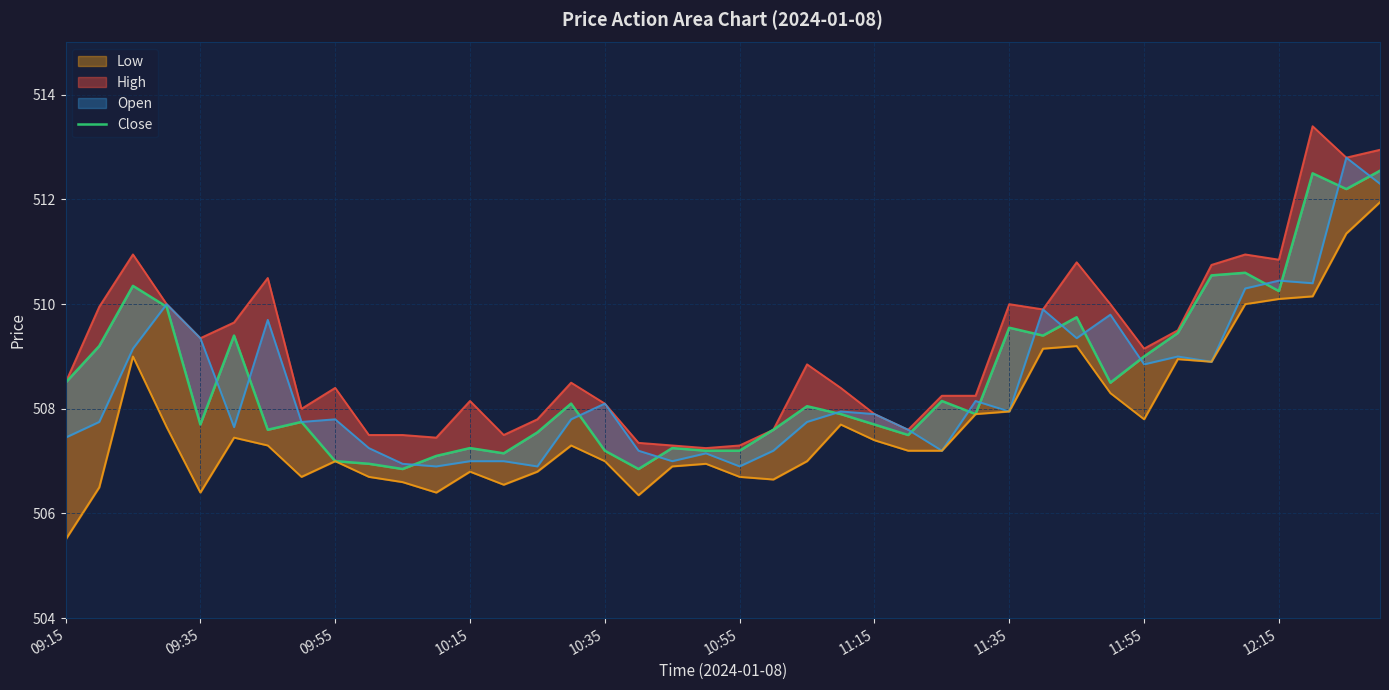

What position from the right is 10:15?

28